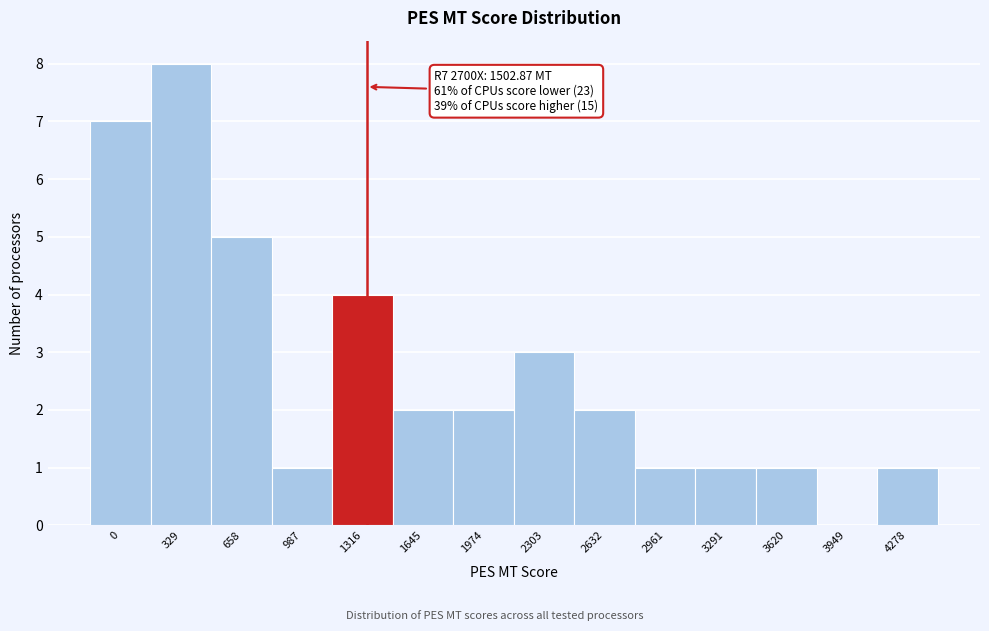

Reading left to right, extract all data points from this chart.

0=7	329=8	658=5	987=1	1316=4	1645=2	1974=2	2303=3	2632=2	2961=1	3291=1	3620=1	3949=0	4278=1